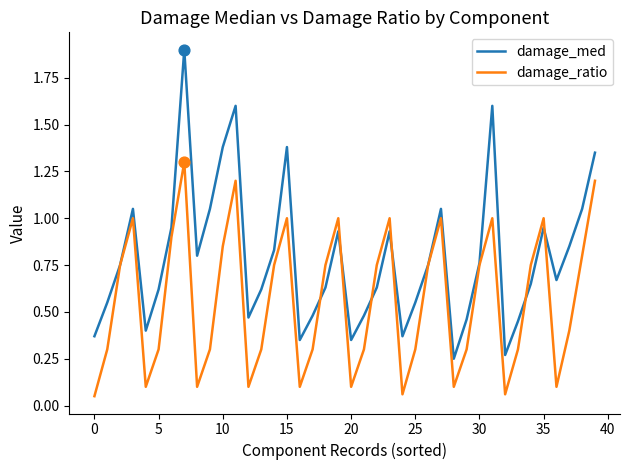

What are all the series names shown in the legend?

damage_med, damage_ratio